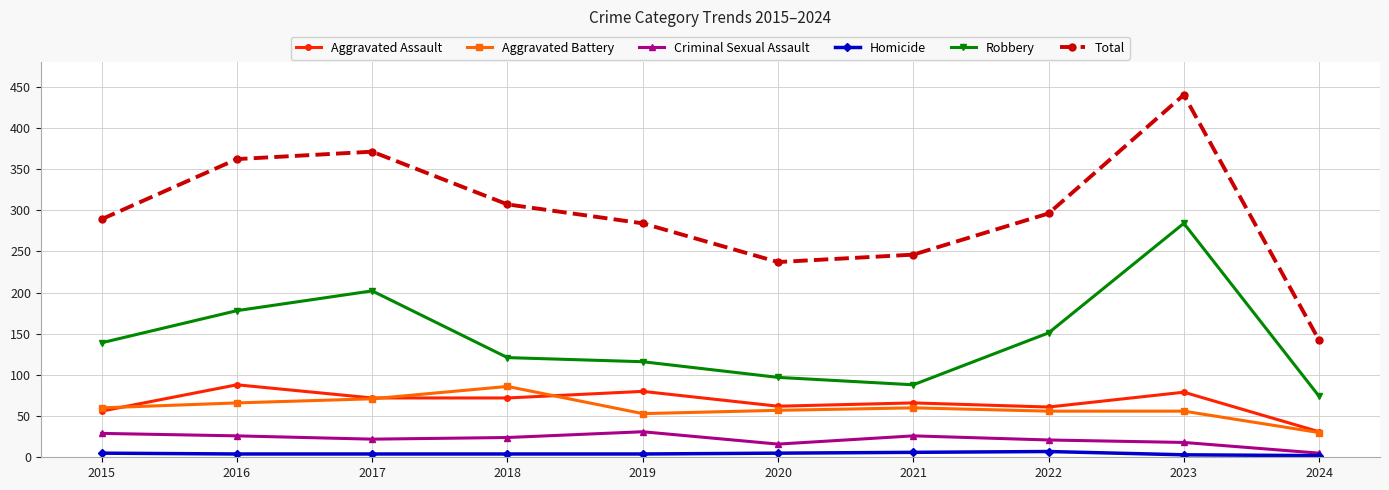

Which series has the largest total across all categories?

Total